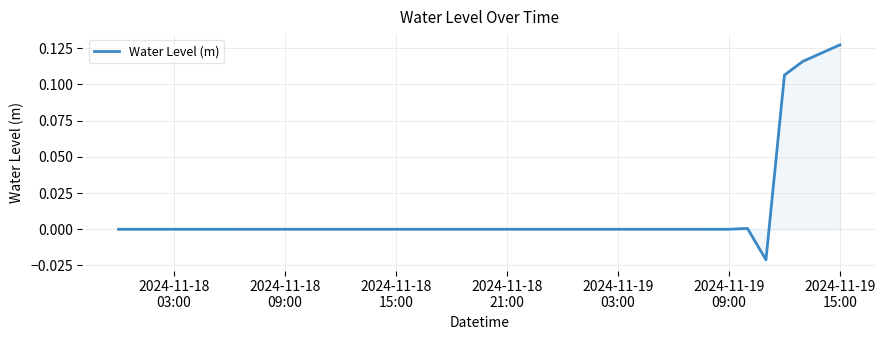

Does the chart have visible grid lines?

Yes